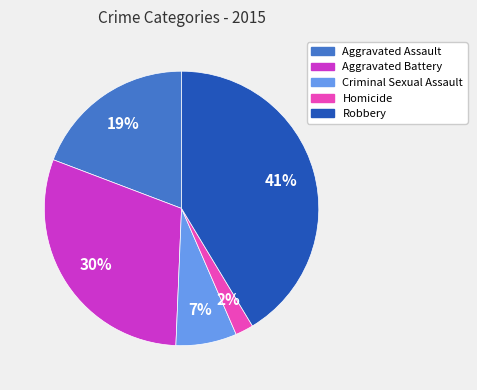

Which has a higher value, Aggravated Battery or Aggravated Assault?

Aggravated Battery